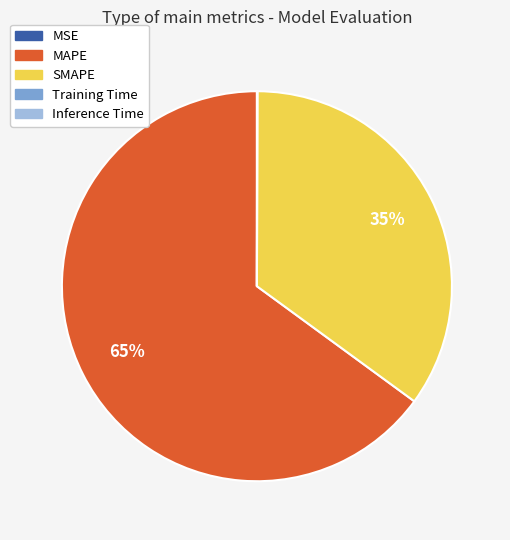

Do SMAPE and MAPE together represent more than half of the pie?

Yes